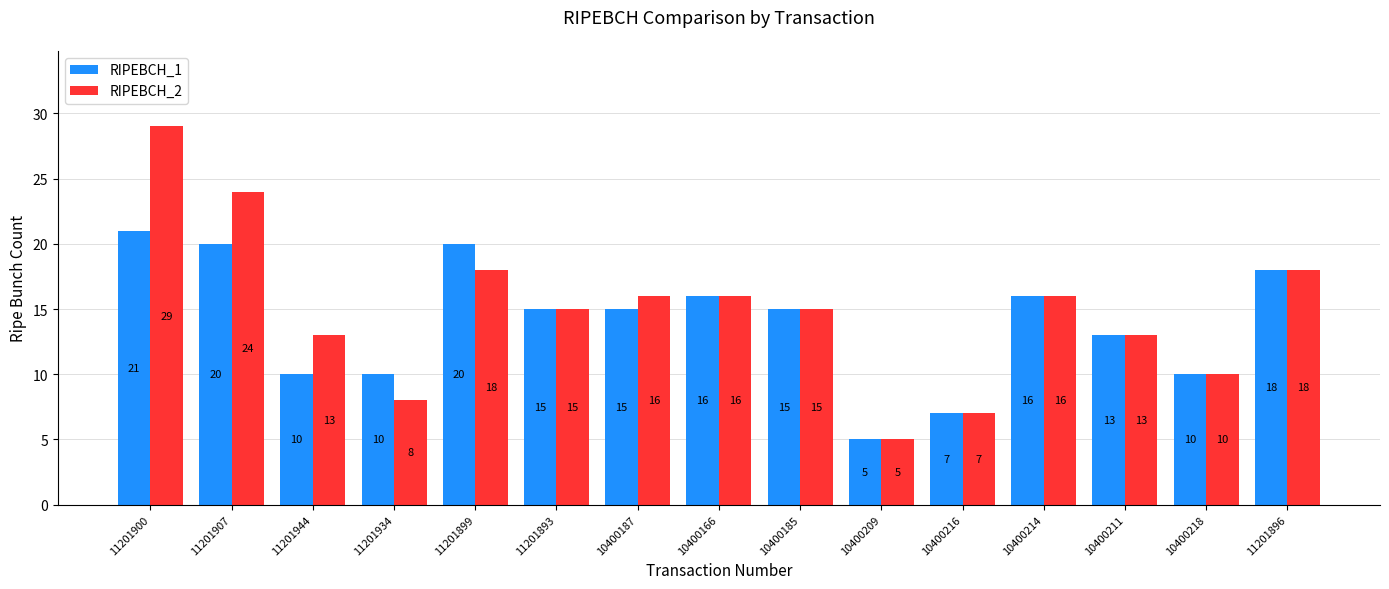

What position from the right is 11201900?

15